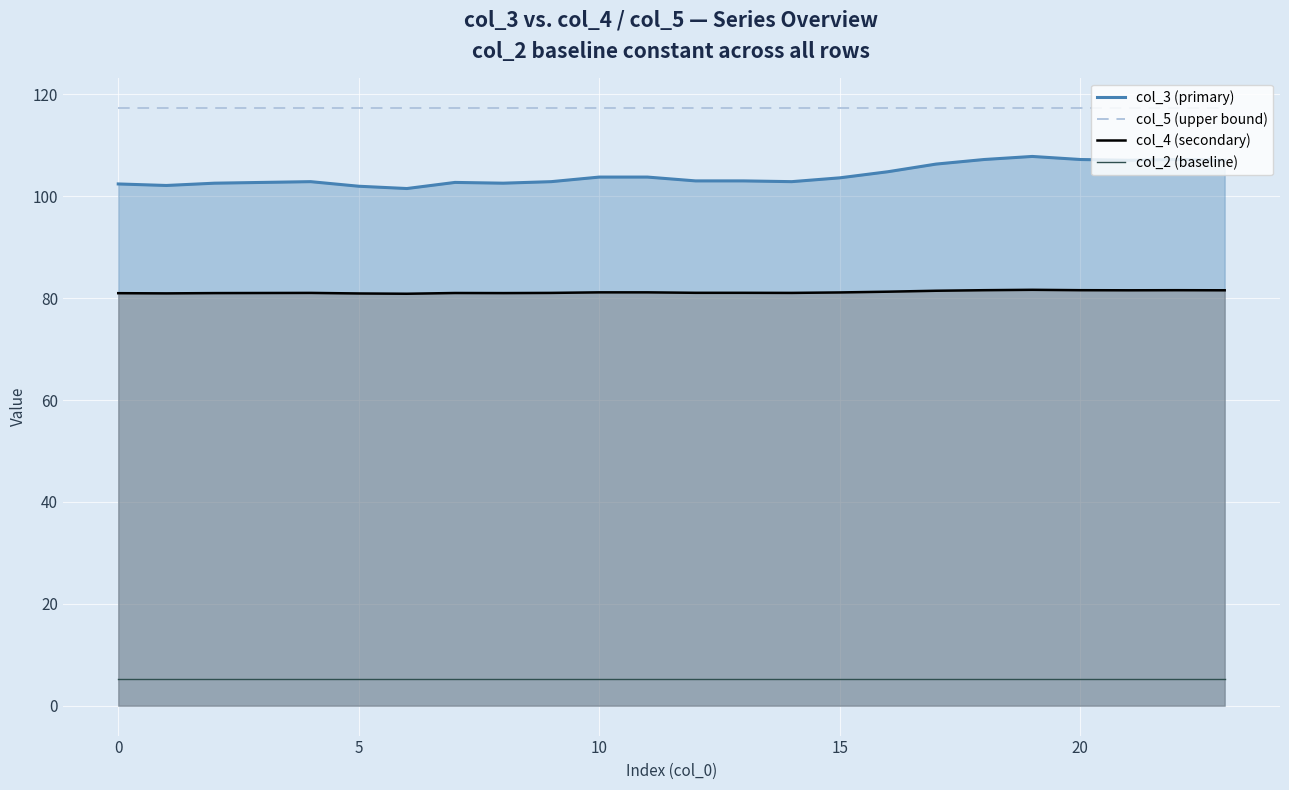

Is it true that col_3 (primary) equals 175.1 at 22?

False